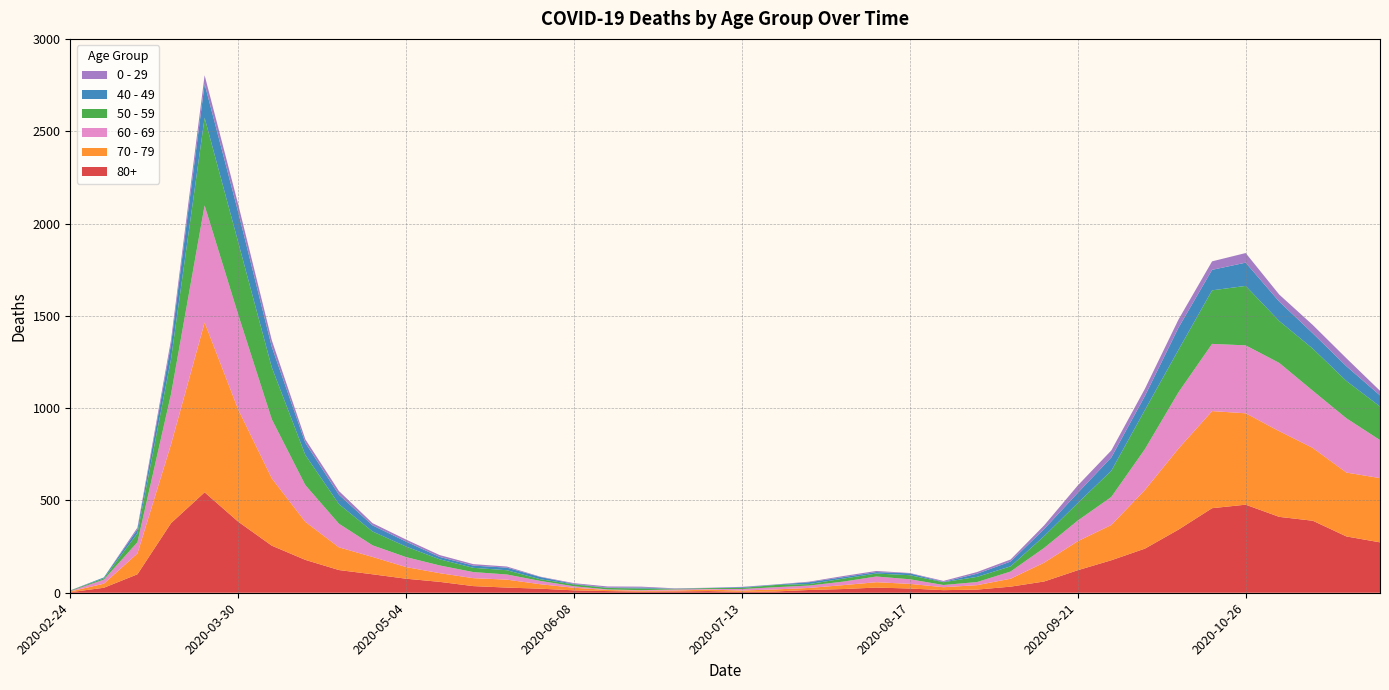

Reading right to left, transcribe all the data shown in this chart.

80+: 273	305	390	411	477	458	342	239	176	122	61	33	17	14	23	28	20	15	7	5	9	7	6	9	13	22	28	36	59	76	100	123	178	255	385	544	377	100	27	3
70 - 79: 348	346	394	464	495	526	439	318	191	157	102	43	24	16	25	29	21	11	11	7	8	5	5	6	14	24	43	43	47	63	94	123	206	365	608	920	427	113	22	4
60 - 69: 206	294	310	370	368	364	305	221	152	112	80	39	17	12	25	31	19	13	12	8	3	6	3	3	8	18	28	33	42	54	63	128	199	320	514	634	272	61	22	2
50 - 59: 182	202	228	227	322	290	230	212	142	95	64	28	28	15	22	16	16	8	12	6	5	3	9	8	10	9	23	23	33	57	75	106	163	281	392	475	190	48	7	3
40 - 49: 60	80	83	105	126	111	120	76	72	55	38	26	17	2	10	8	8	10	2	4	1	1	5	2	3	12	14	12	13	27	33	51	66	111	163	183	79	21	5	0
0 - 29: 25	43	45	38	52	46	44	39	38	40	20	11	9	5	2	6	6	3	1	2	1	2	5	6	4	2	6	8	10	11	12	20	19	36	42	47	25	10	0	1